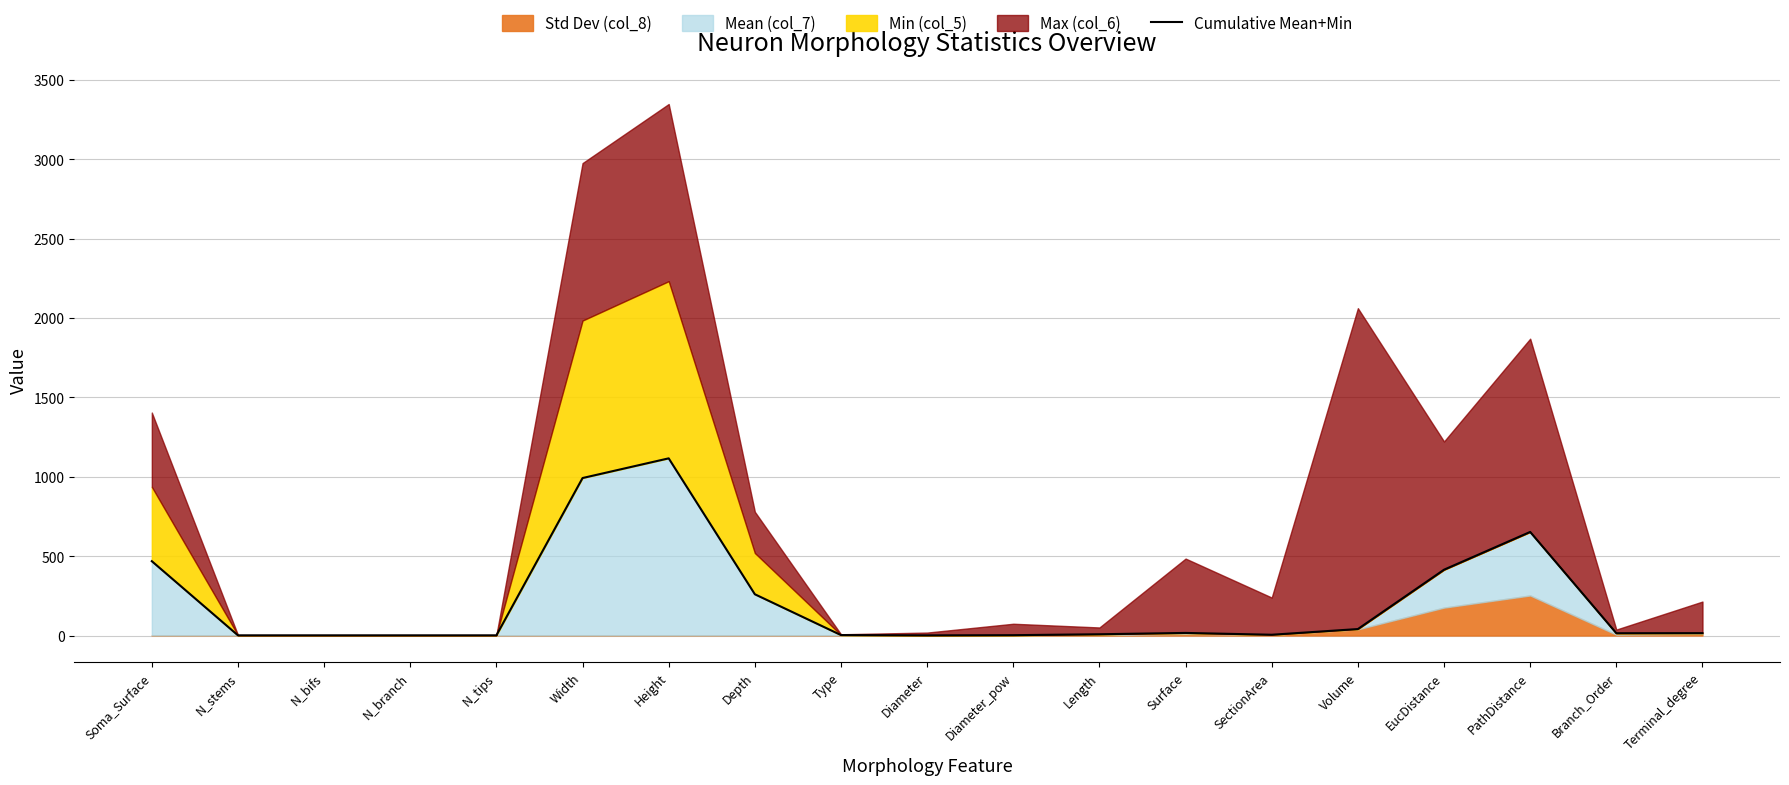

The chart shows a value of 468.2 at Soma_Surface. True or false?

True